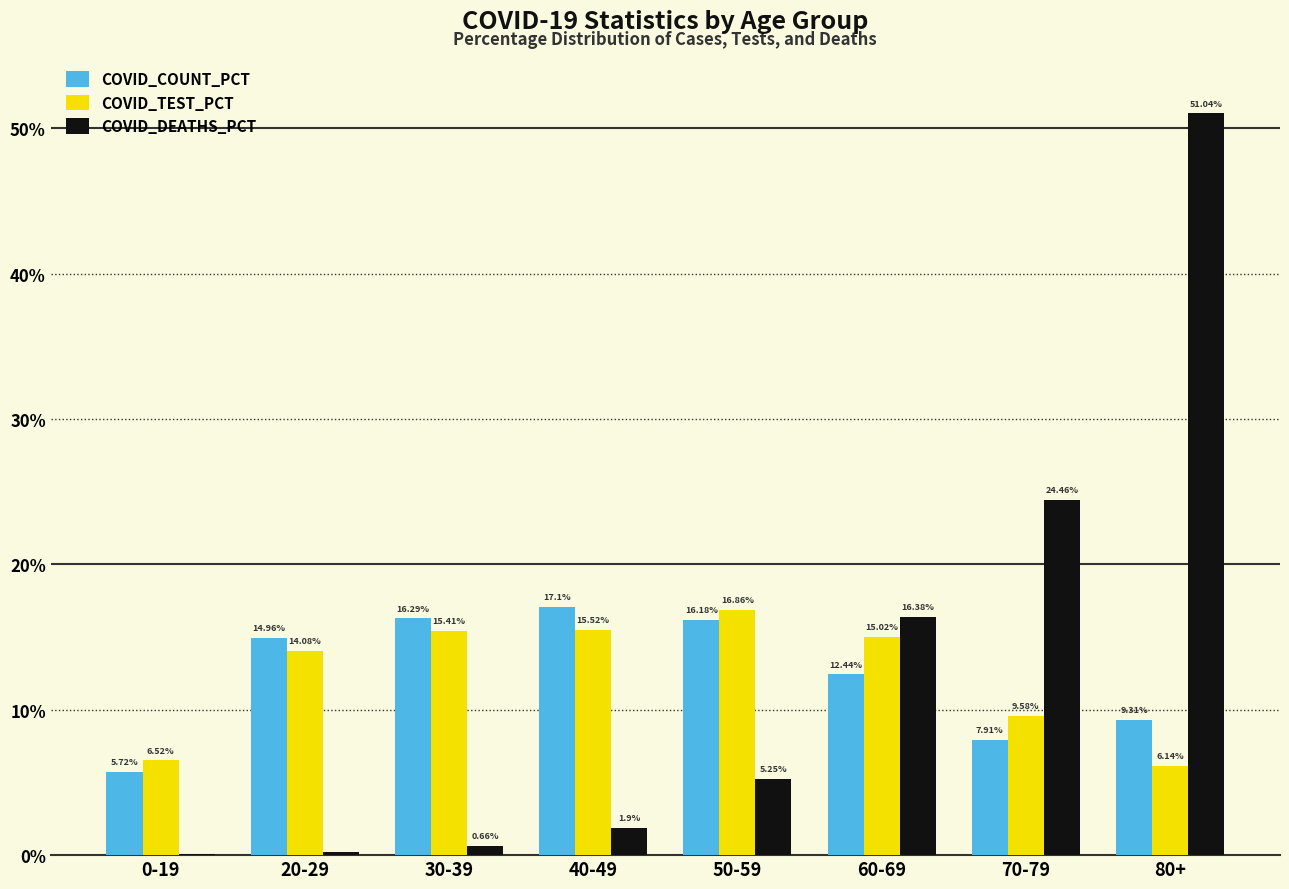

At which category is the sum across all series the highest?

80+